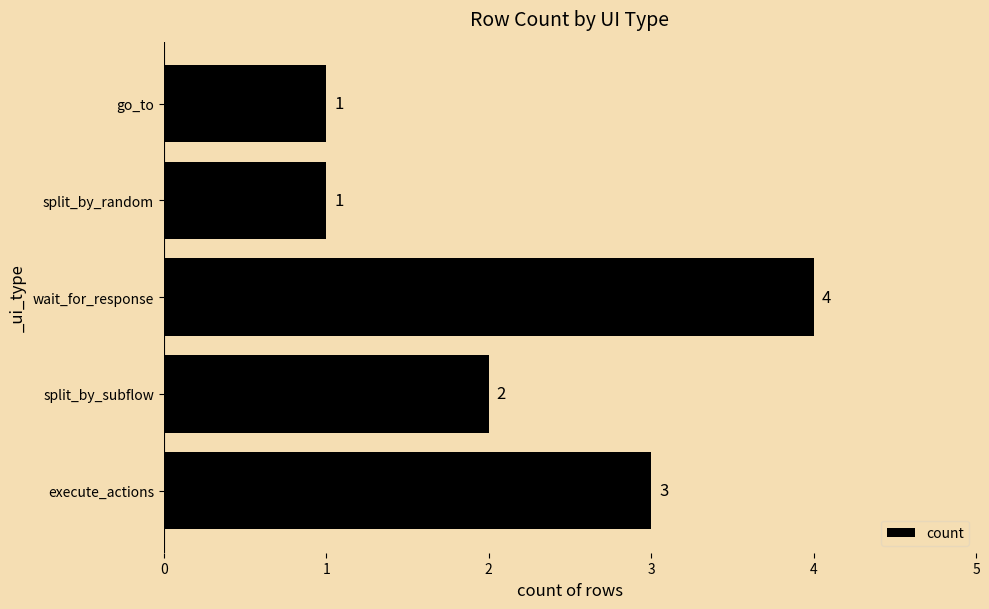

Is it true that the value at wait_for_response is 6?

False